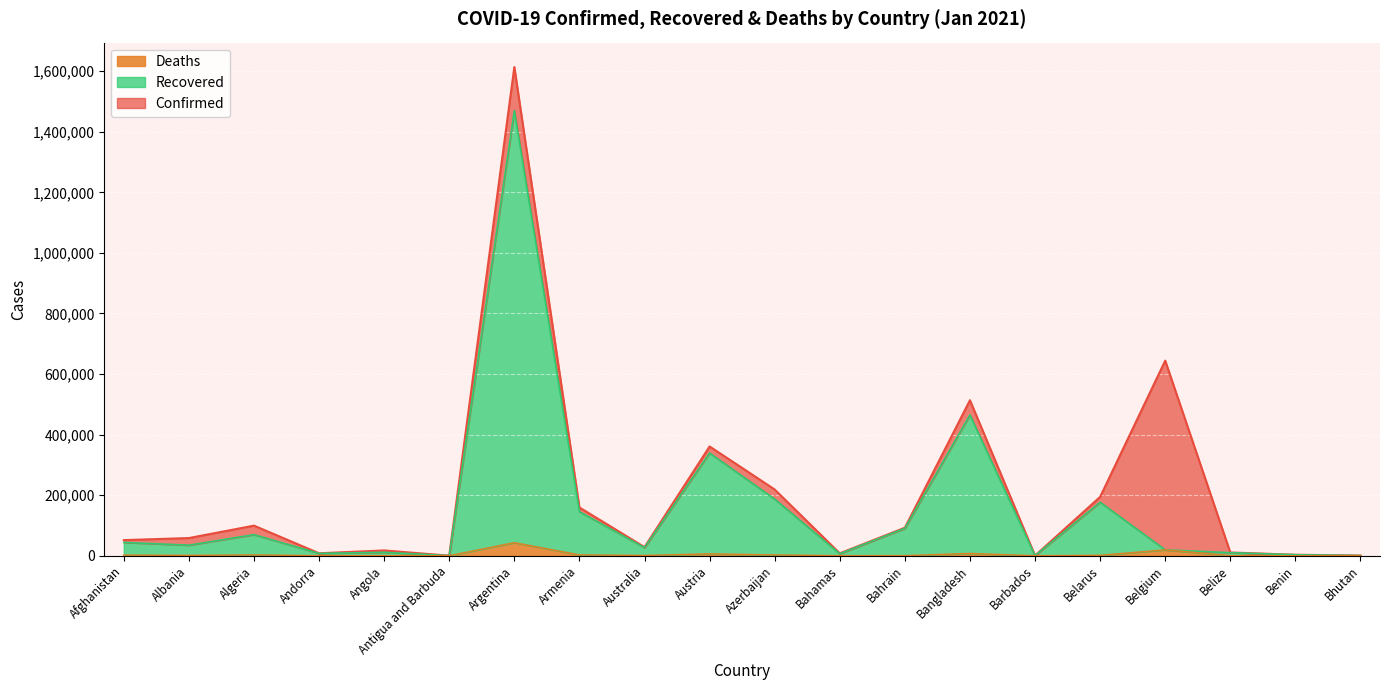

At Bhutan, list the series in order from smallest to largest.

Deaths, Recovered, Confirmed